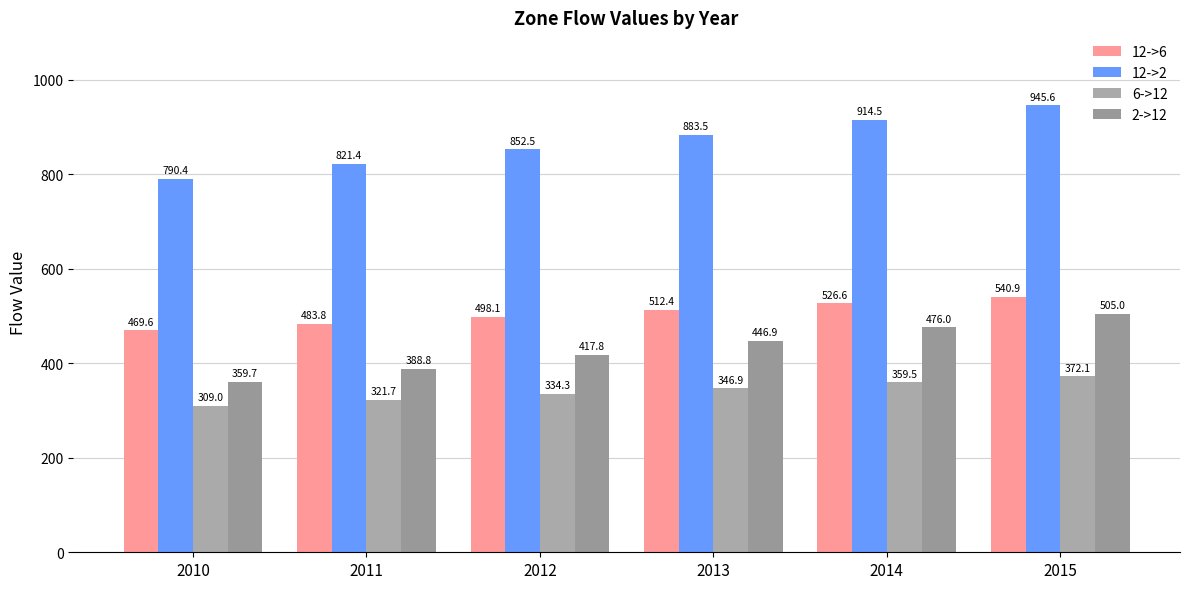

What is the difference between the maximum and minimum values in the 12->6 series?

71.3